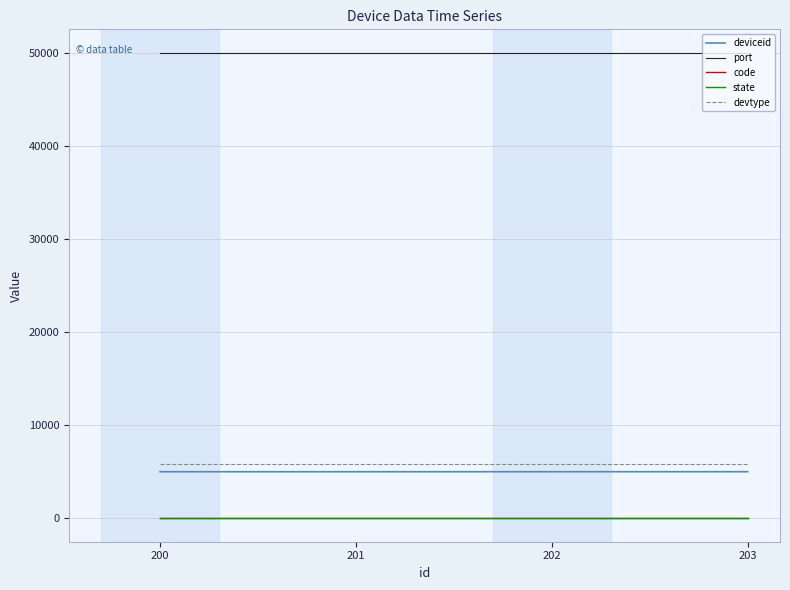

What is the greatest value displayed?

50000